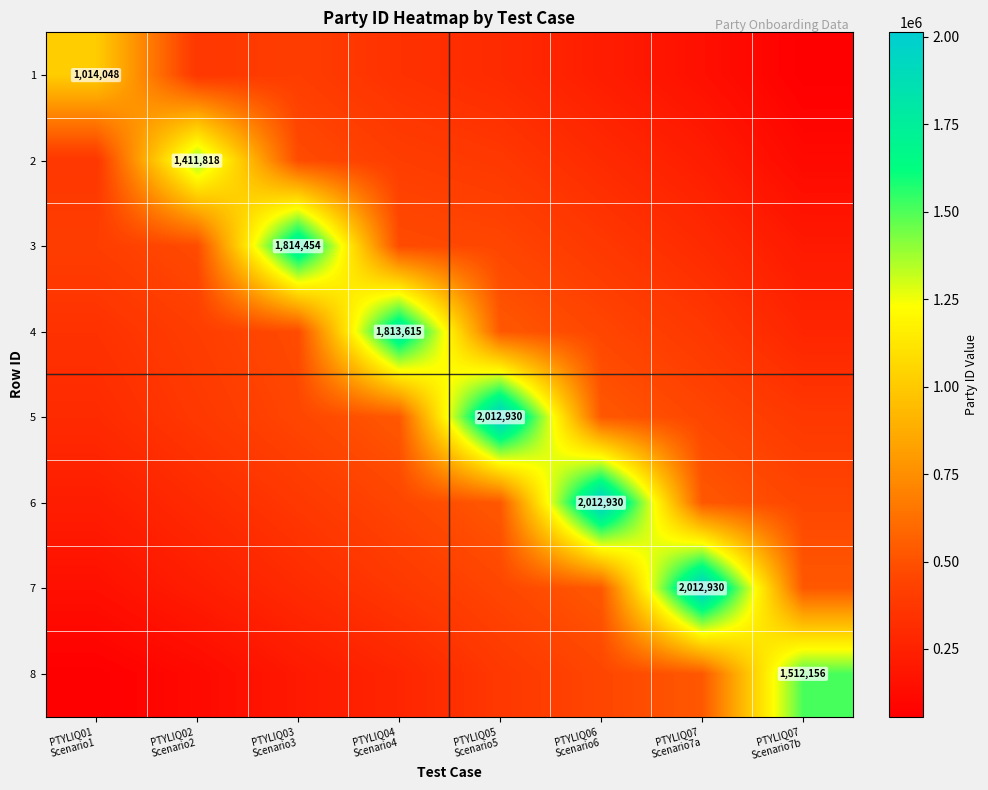

Where does the 6 series first go above 452909?

PTYLIQ04 Scenario4